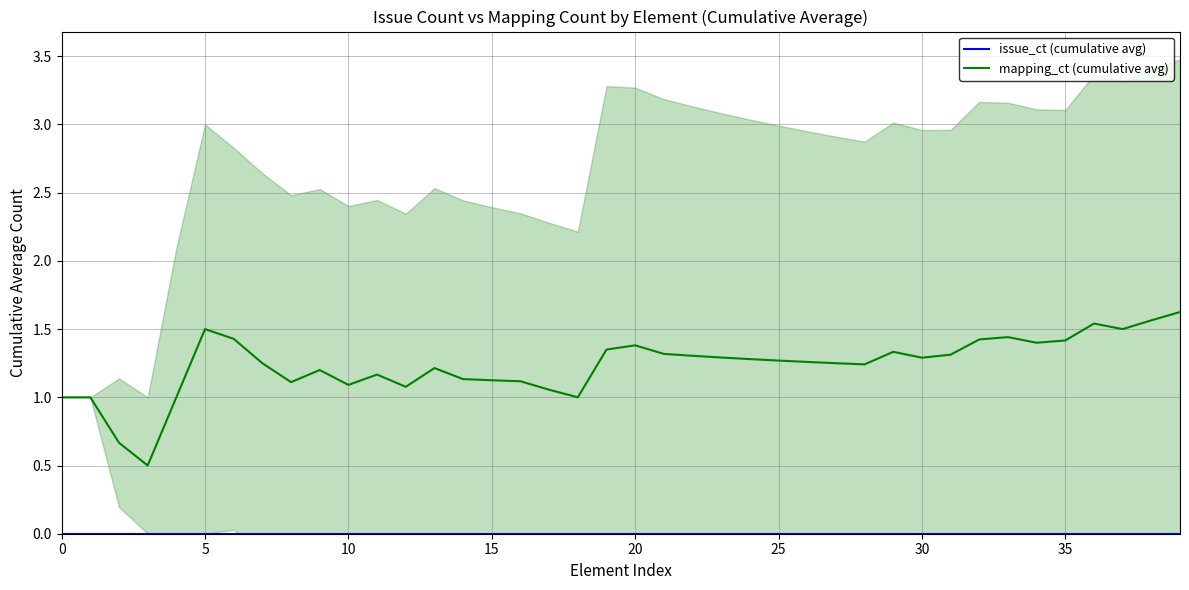

True or false: mapping_ct (cumulative avg) has more than 1 points higher than both neighbors.

True